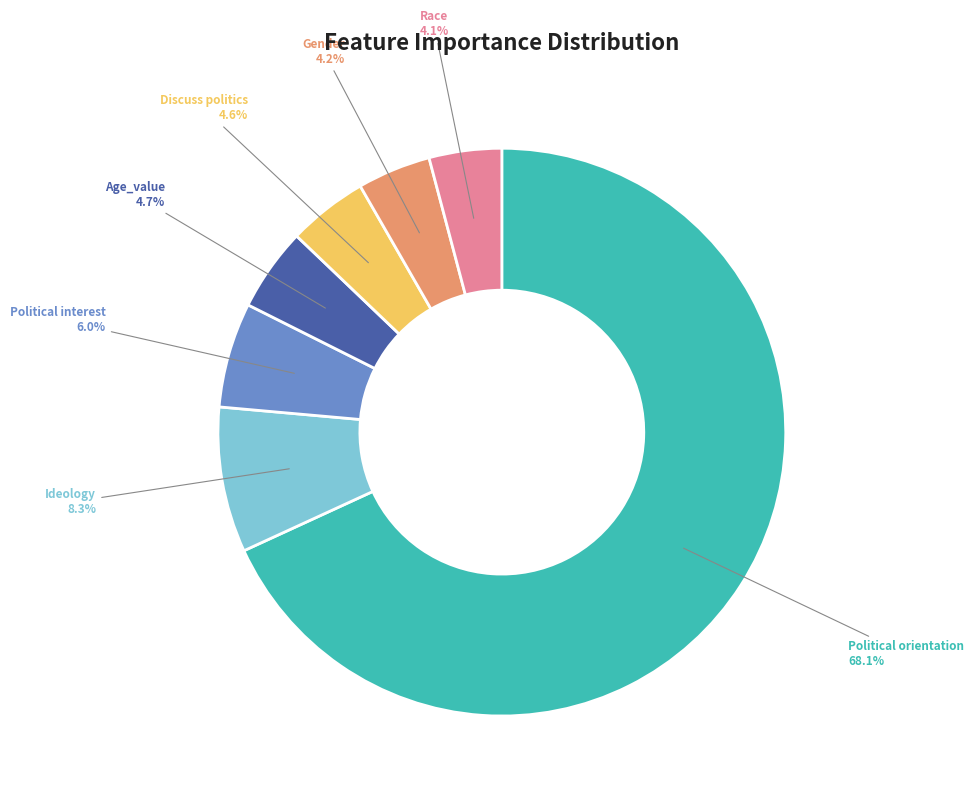

Which has a higher value, Ideology or Race?

Ideology